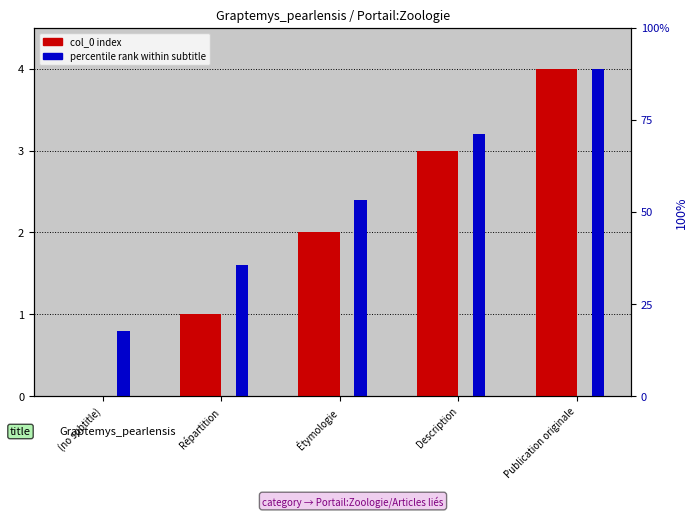

What is the value of the percentile rank (scaled) bar at the 3rd from the left?

2.4